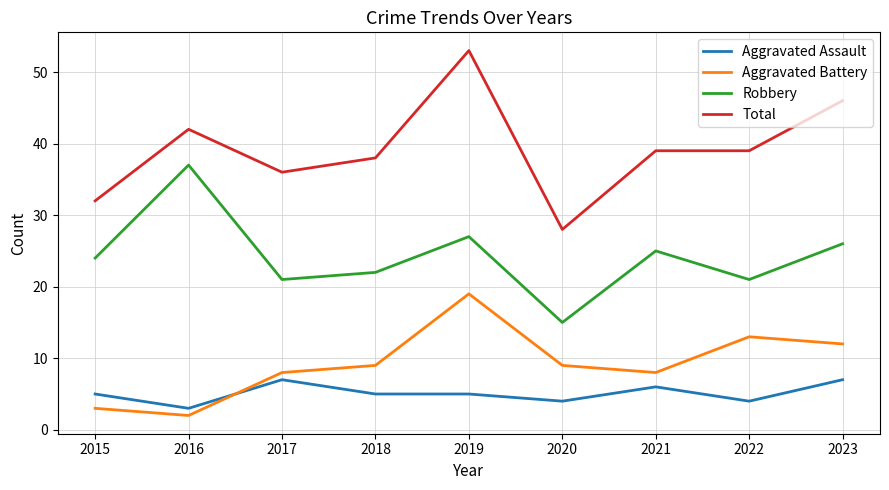

Reading left to right, list all the values displayed in this chart.

Aggravated Assault: 2015=5	2016=3	2017=7	2018=5	2019=5	2020=4	2021=6	2022=4	2023=7
Aggravated Battery: 2015=3	2016=2	2017=8	2018=9	2019=19	2020=9	2021=8	2022=13	2023=12
Robbery: 2015=24	2016=37	2017=21	2018=22	2019=27	2020=15	2021=25	2022=21	2023=26
Total: 2015=32	2016=42	2017=36	2018=38	2019=53	2020=28	2021=39	2022=39	2023=46